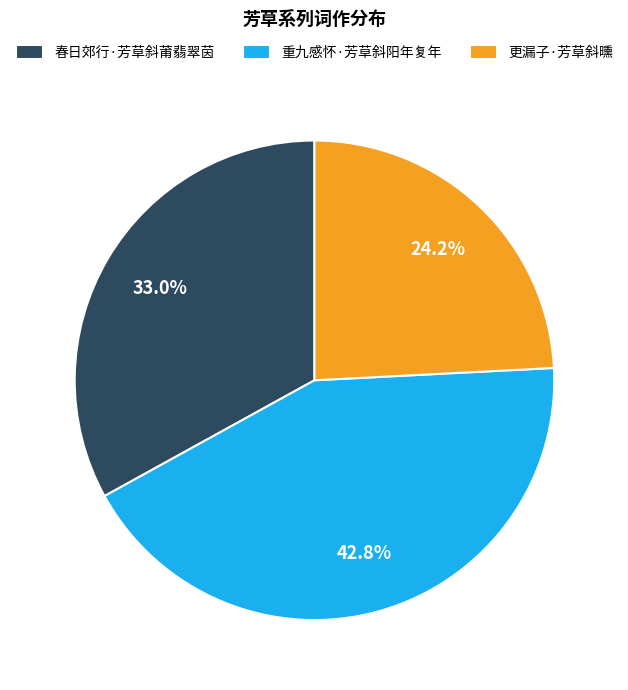

What is the ratio of the value at 春日郊行·芳草斜莆翡翠茵 to the value at 更漏子·芳草斜曛?

1.4